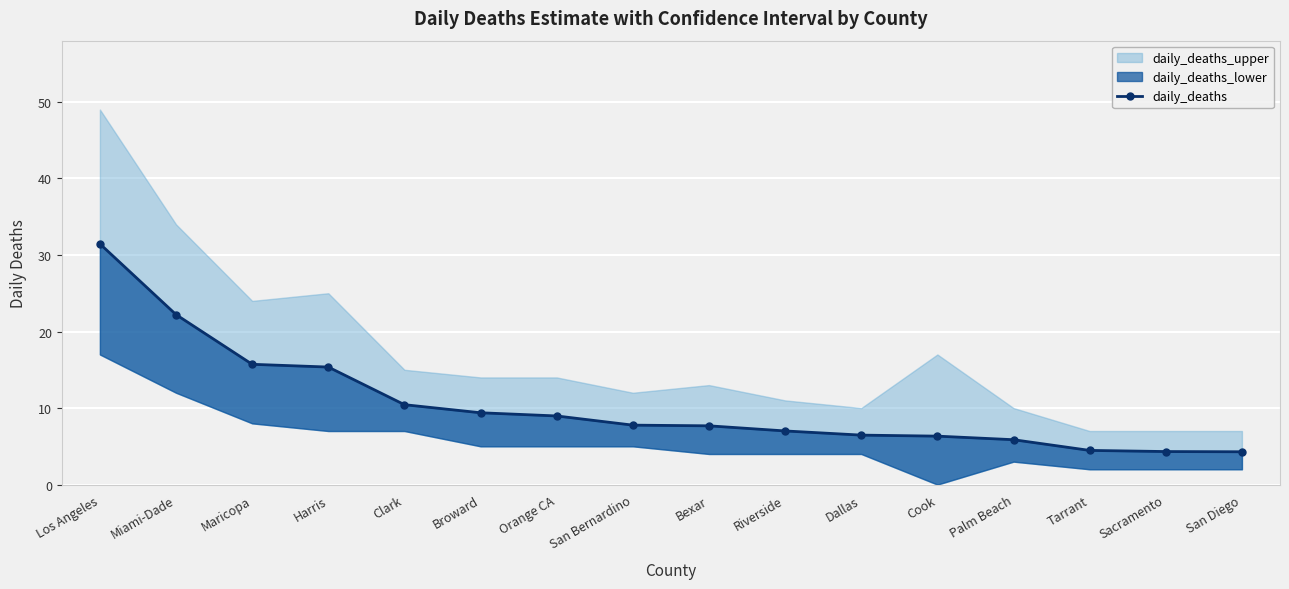

Which category has the highest value across all series?

Los Angeles